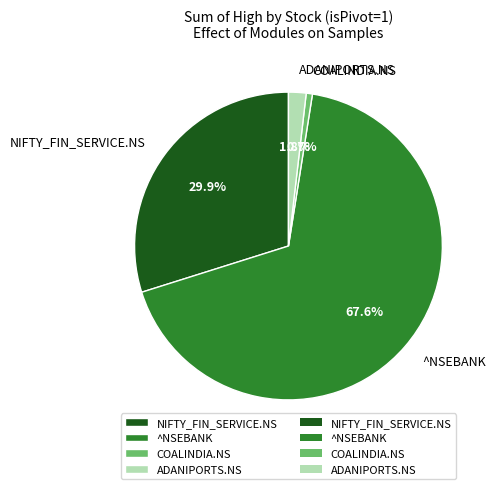

What percentage is the NIFTY_FIN_SERVICE.NS slice, to the nearest percent?

30%